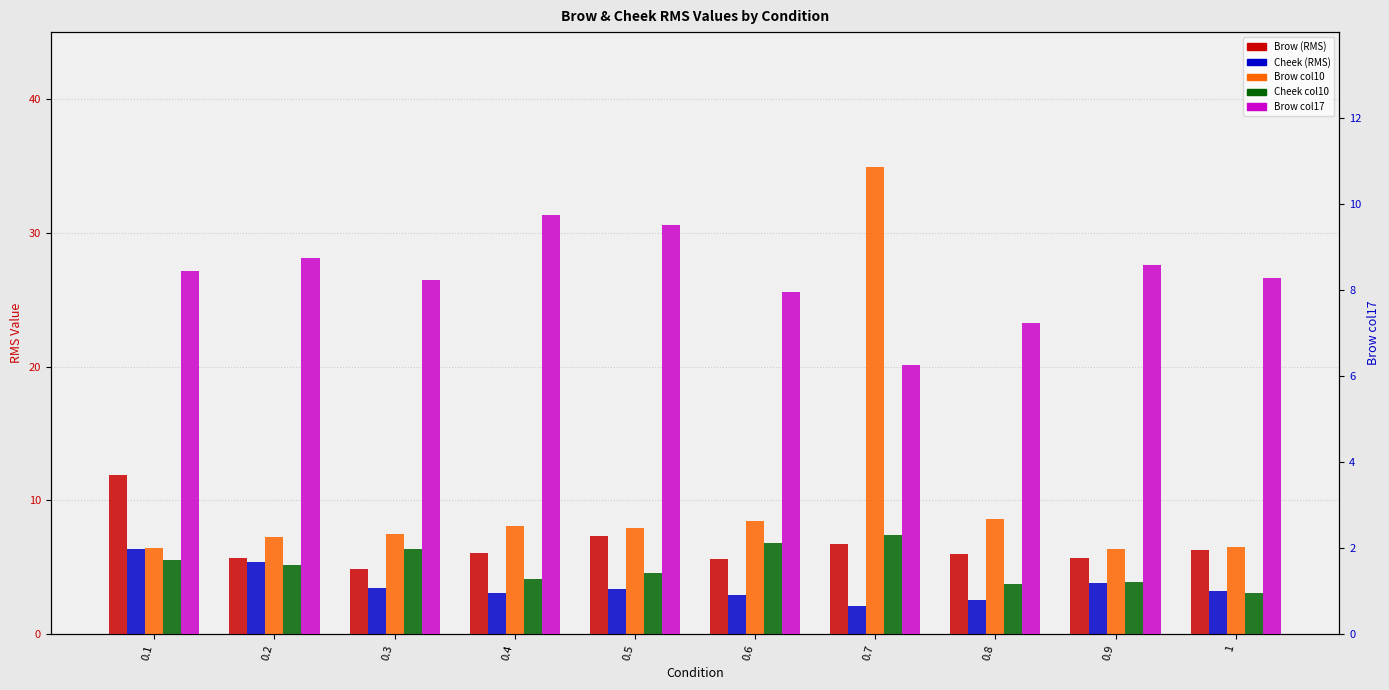

What is the total value across all series at 0.4?

31.1